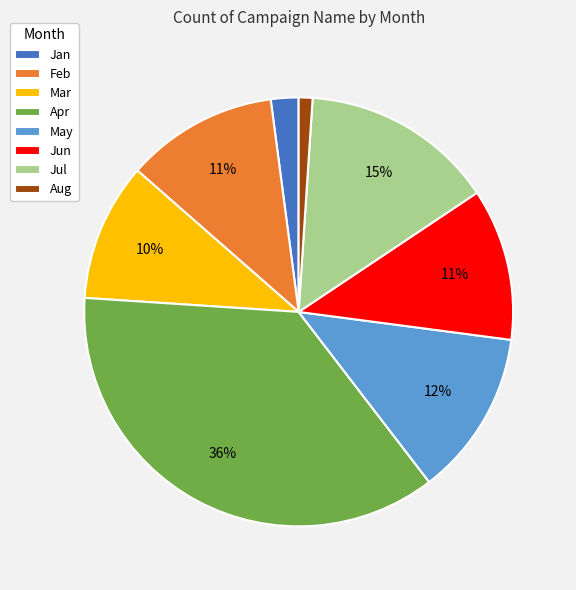

To the nearest percent, what is the average slice percentage?

12%